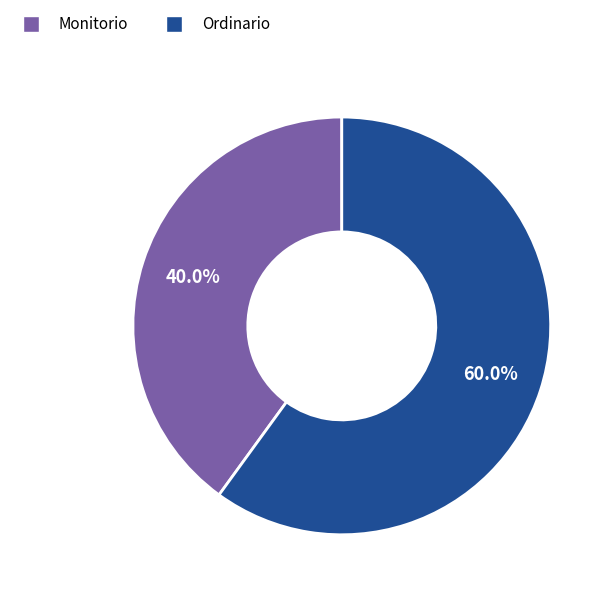

Count the number of slices in the pie.

2